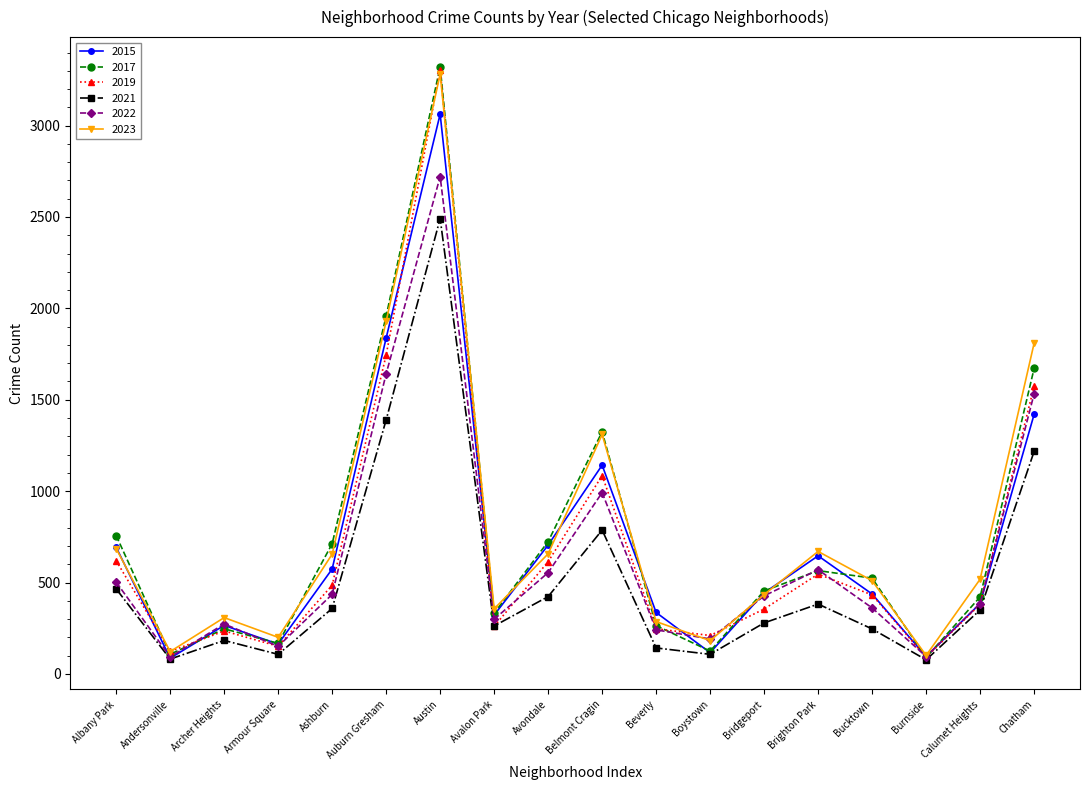

What position from the left is Beverly?

11